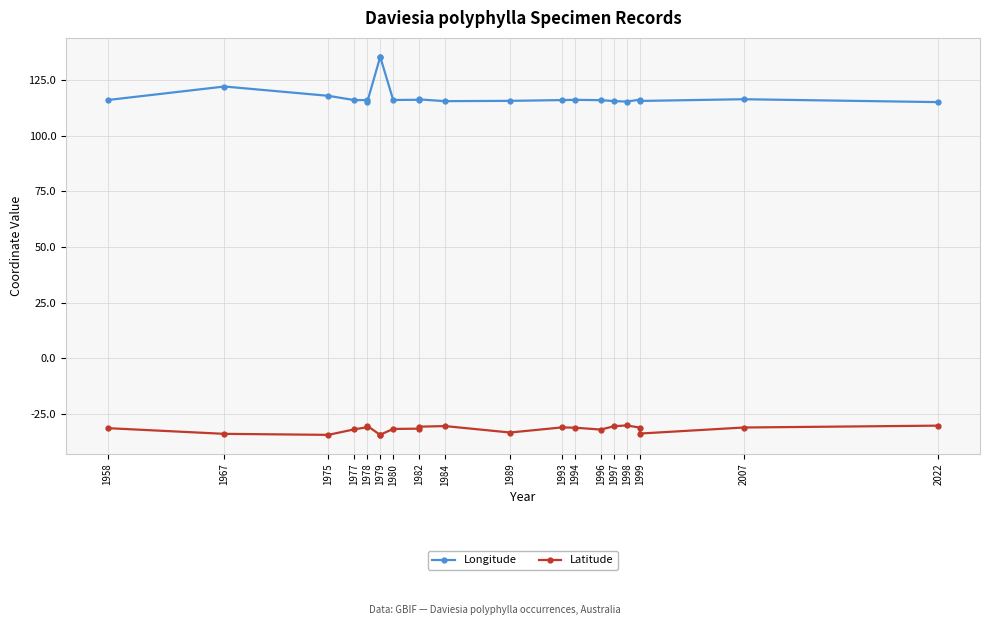

What is the spread (max minus min) of values at 1975?

152.4